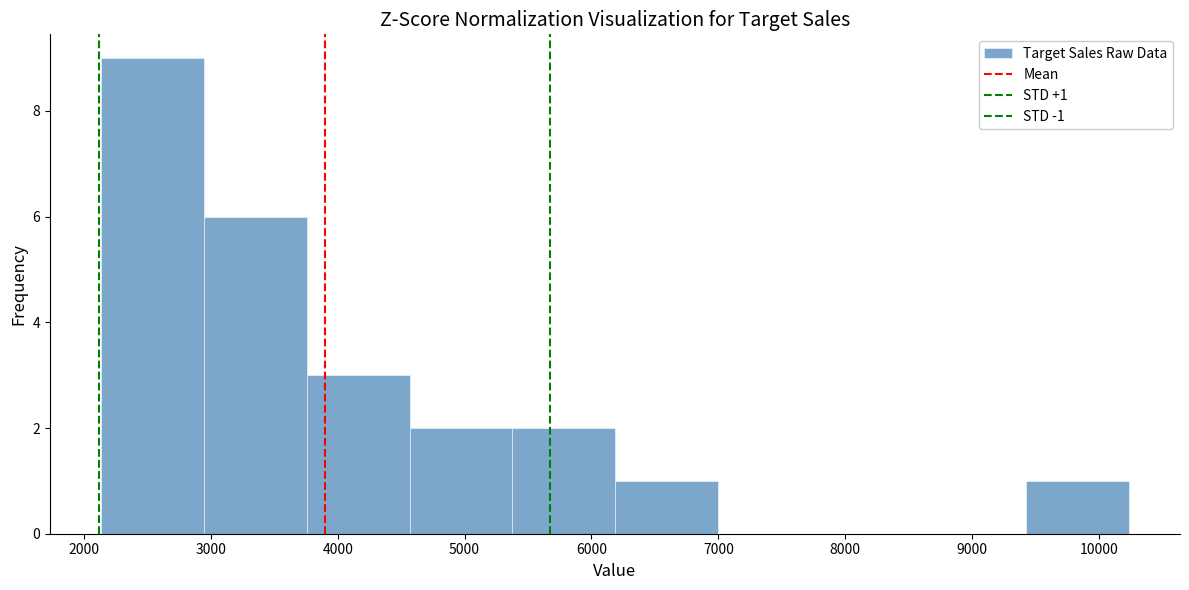

Which range on the x-axis has the tallest bar?

2100 to 2900